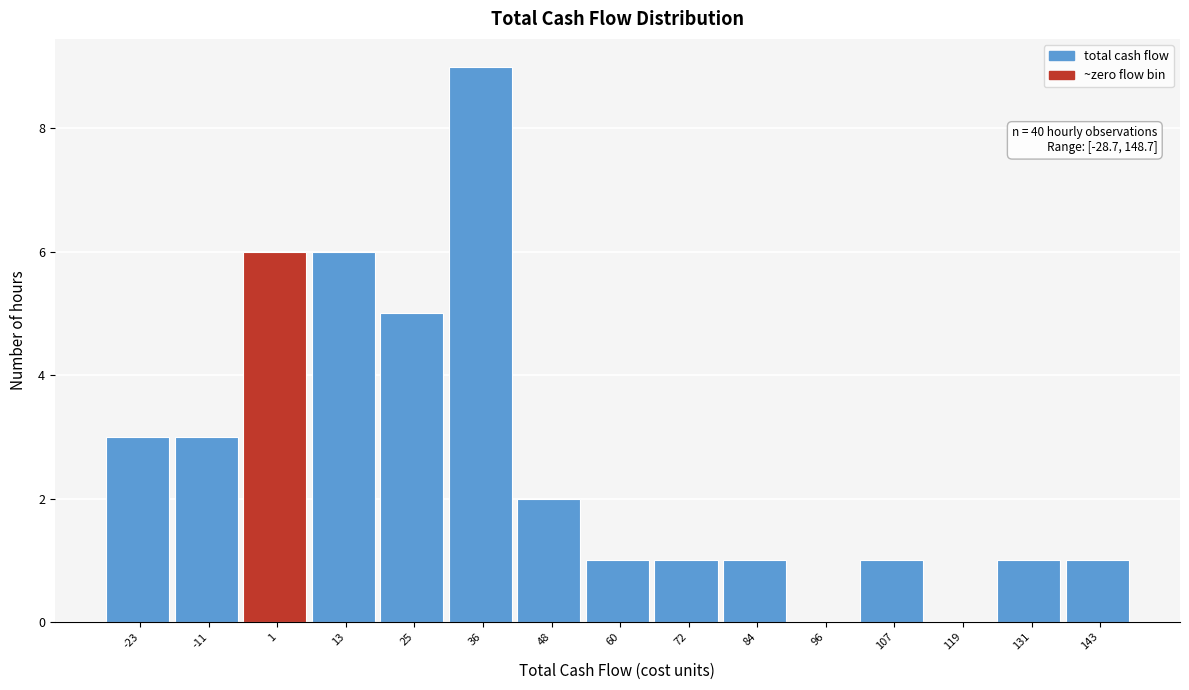

Which range on the x-axis has the tallest bar?

30 to 42